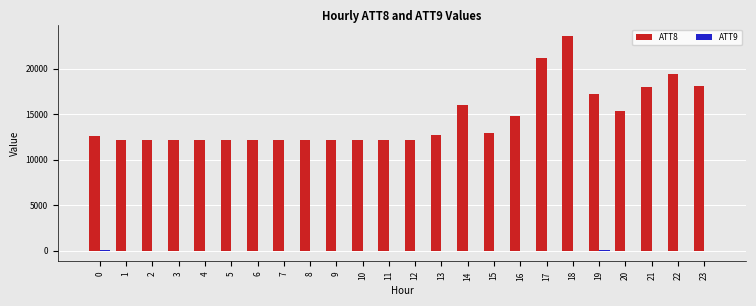

What is the total value across all series at 7?

12190.0